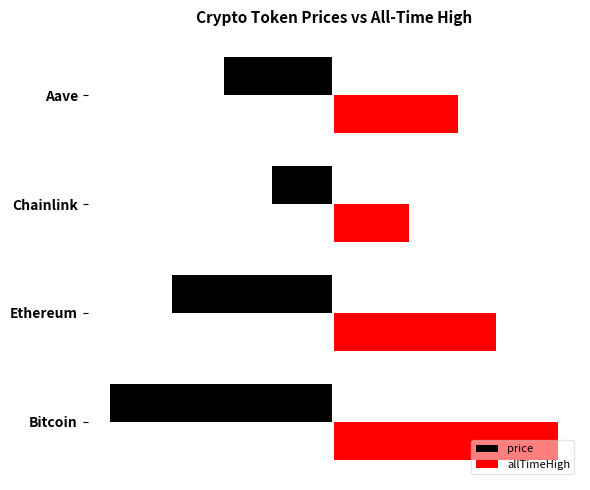

What are all the series names shown in the legend?

price, allTimeHigh